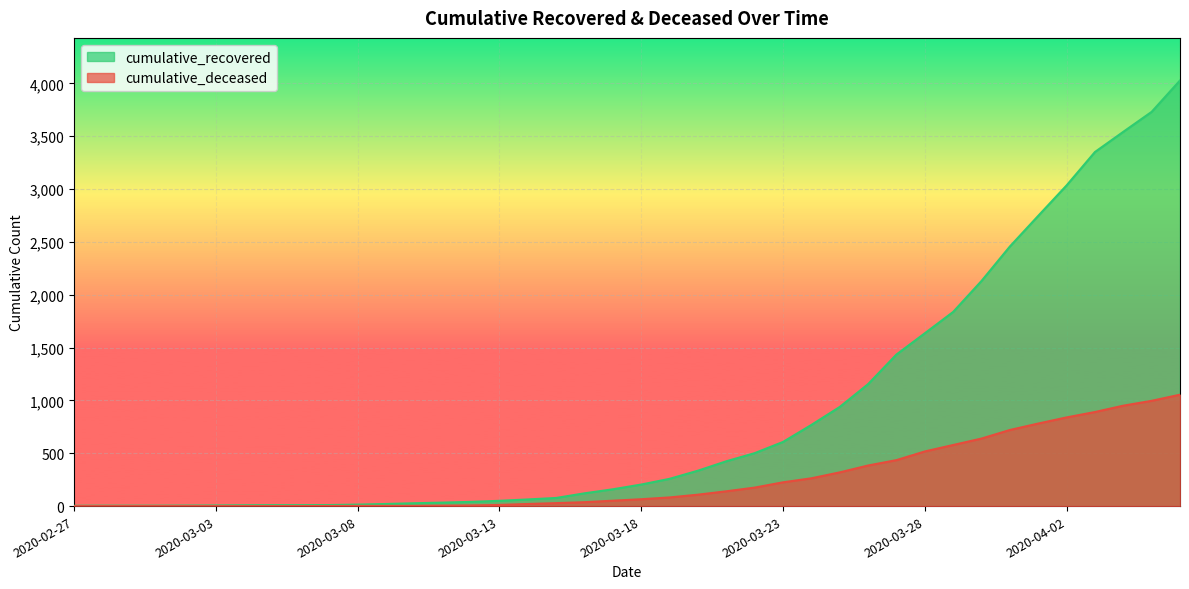

What is the difference between the cumulative_deceased values at 2020-03-26 and 2020-03-05?

384